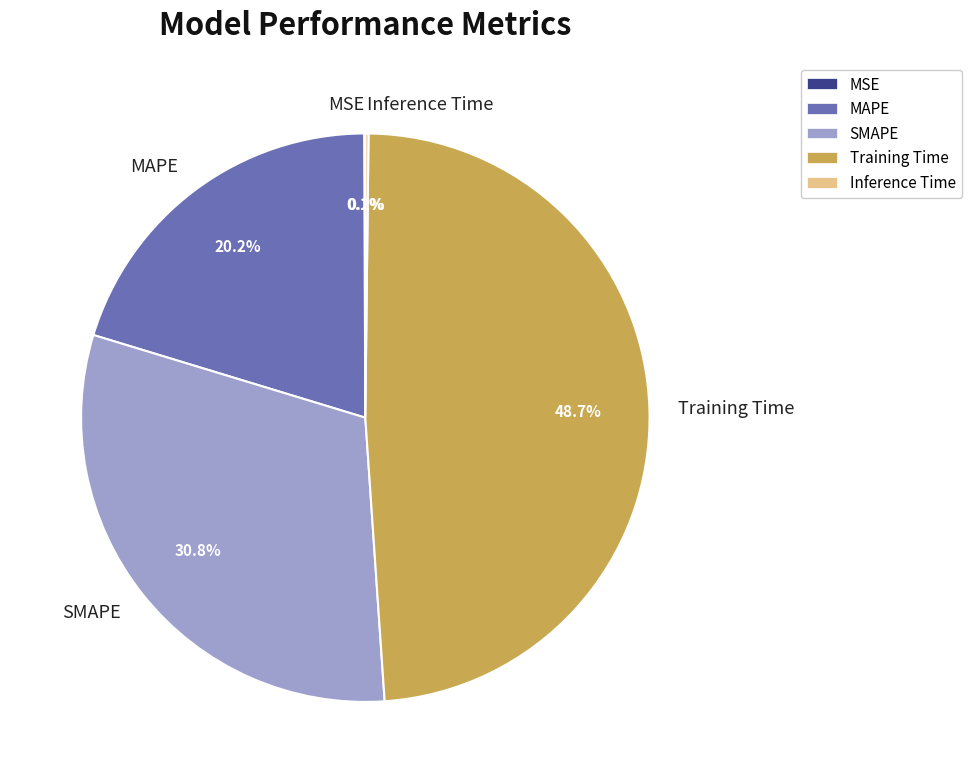

Does any single category account for the majority?

No